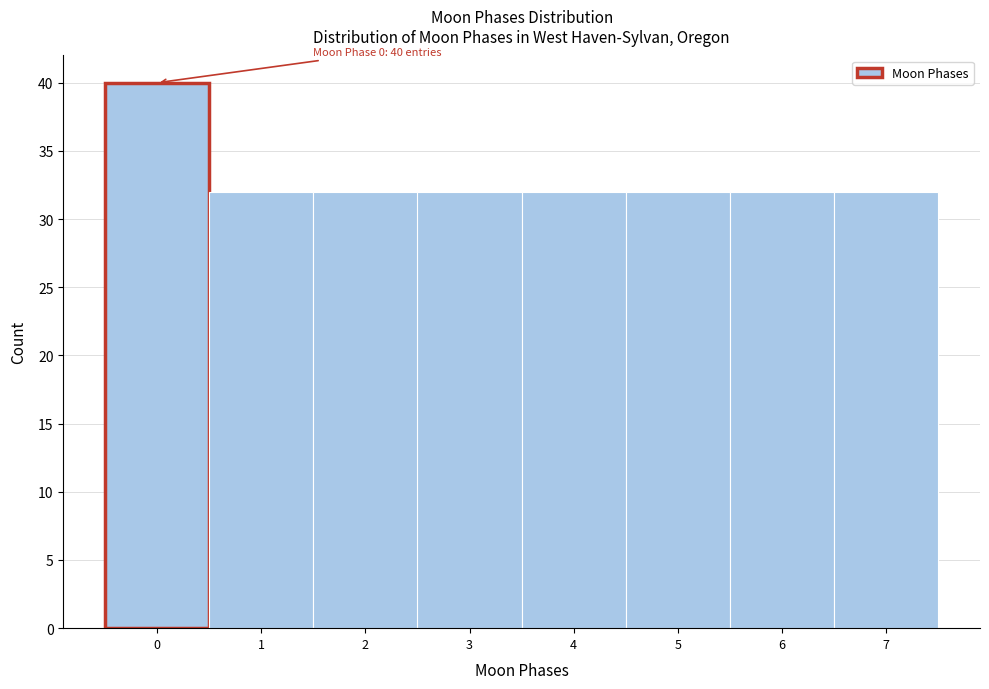

Over which range of the x-axis is the bar tallest?

-0.5 to 0.5